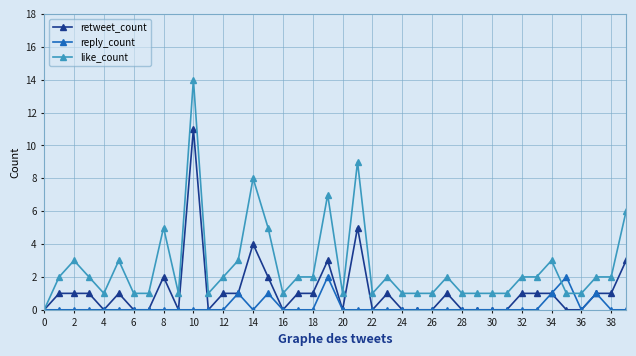

What is the difference between the second highest and minimum values in the reply_count series?

2